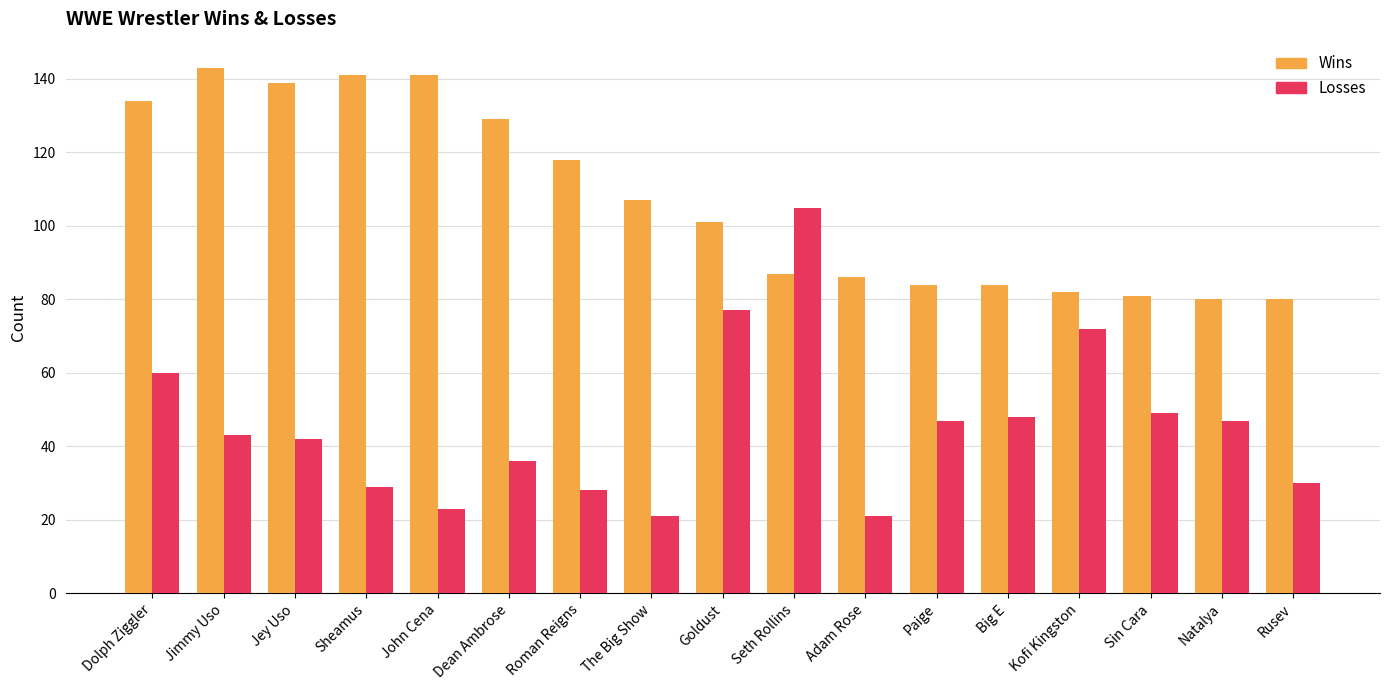

True or false: Wins has a value of 136 at Rusev.

False